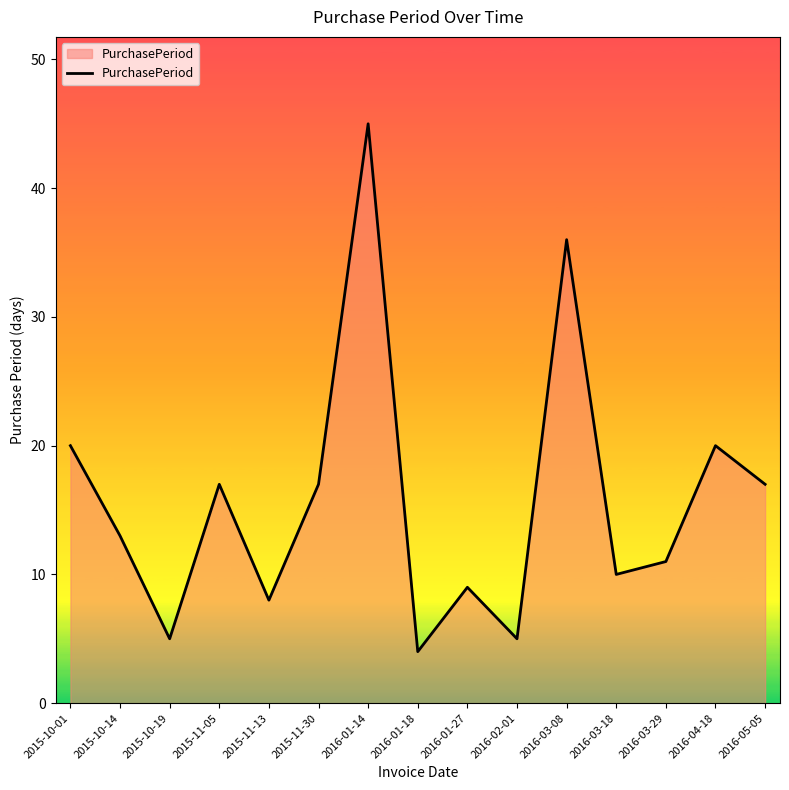

What is the difference between the maximum and minimum values?

41